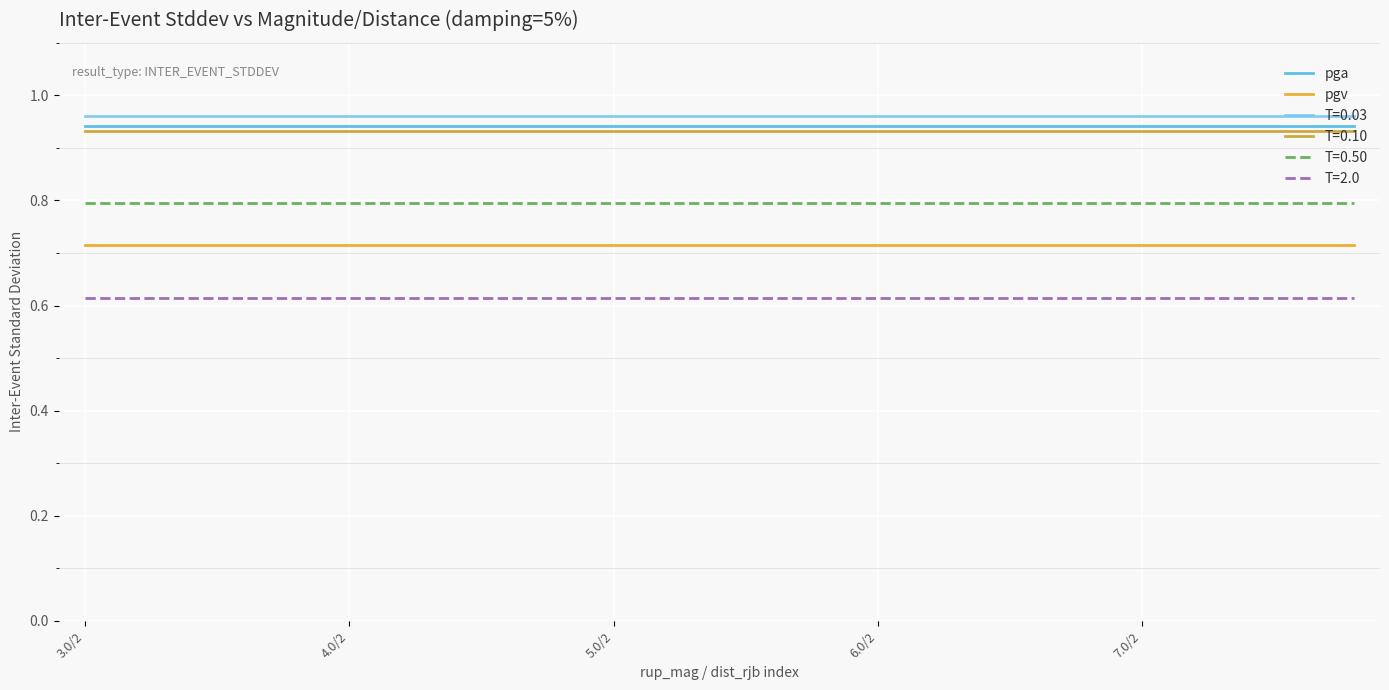

True or false: pga and pgv cross at least once.

False